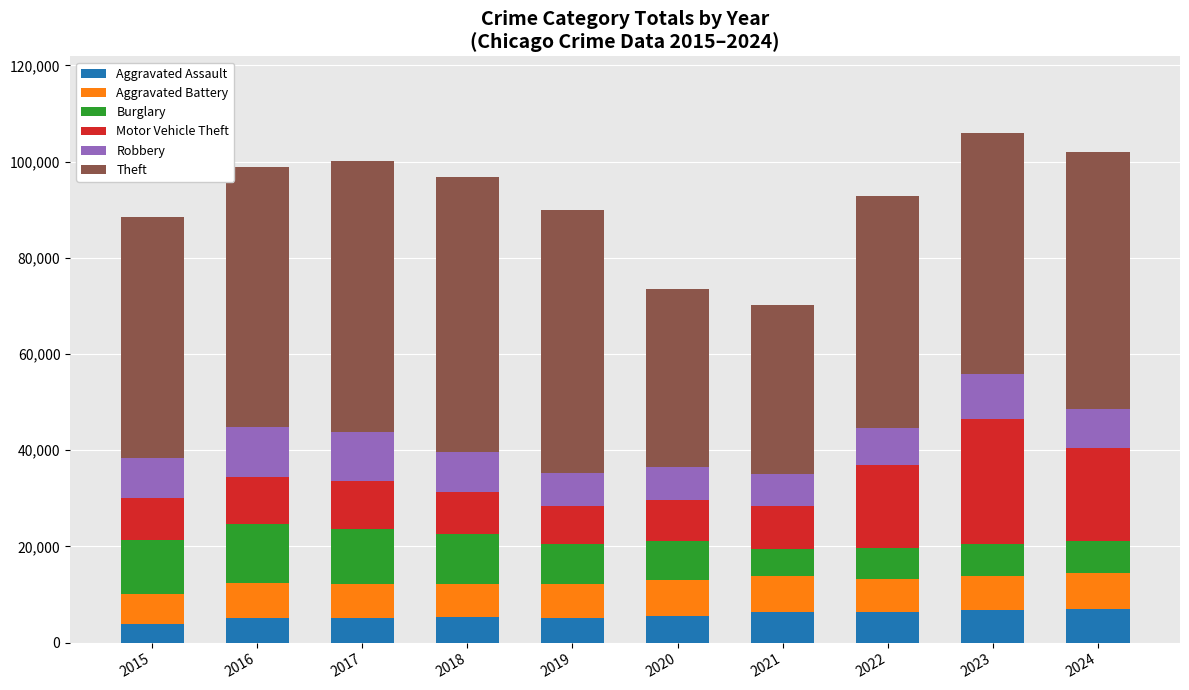

What is the total value across all series at 2018?

96774